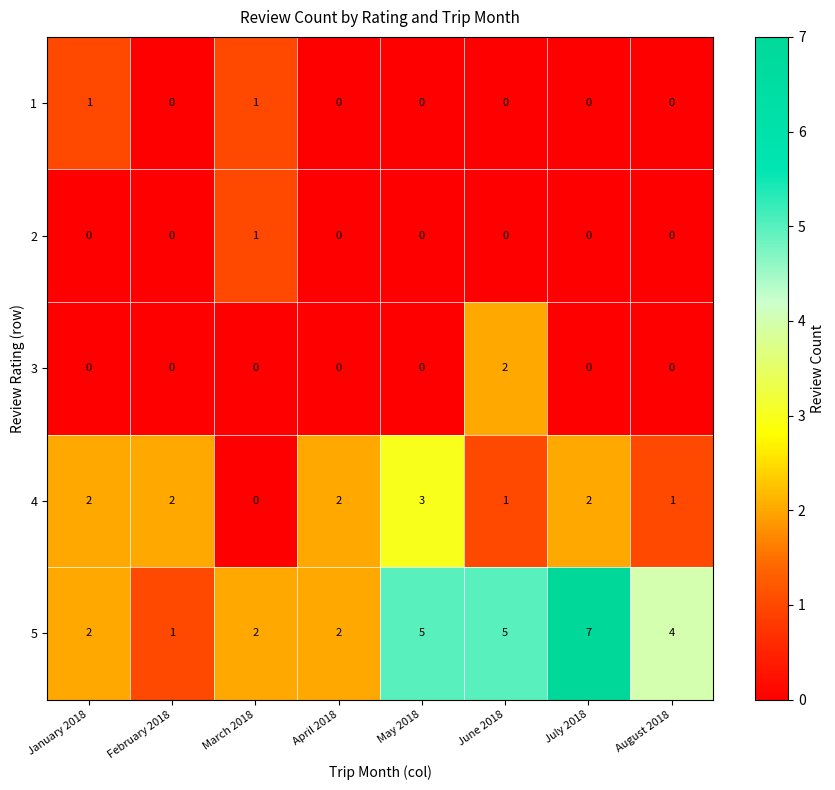

What is the maximum value shown in the chart?

7